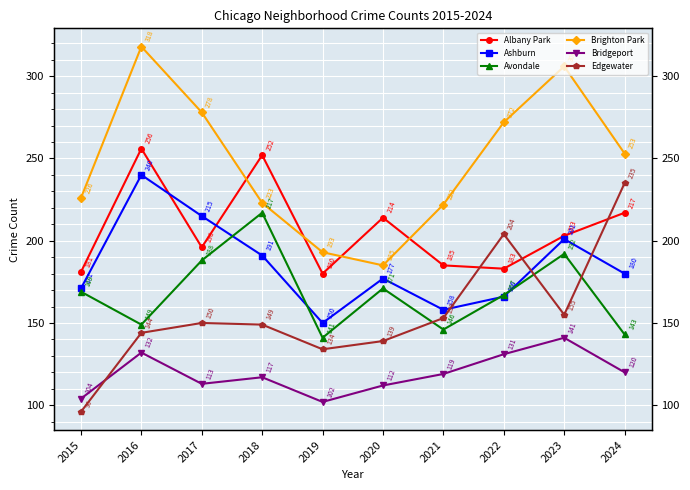

True or false: Avondale and Albany Park intersect in this chart.

False